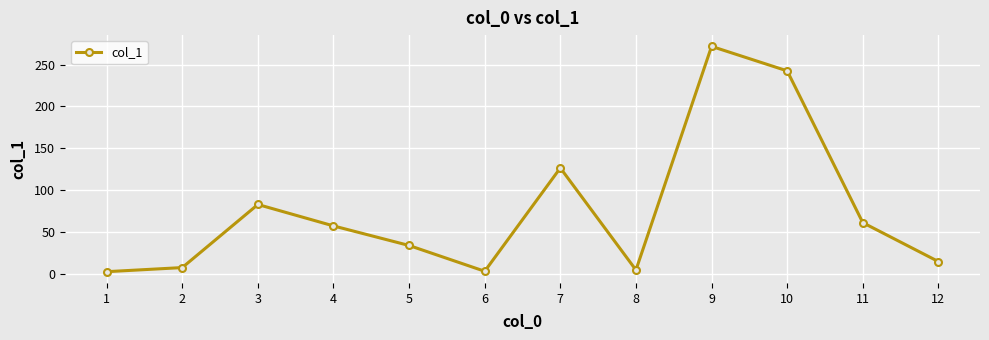

Is it true that the value at 2 is 7.3?

True